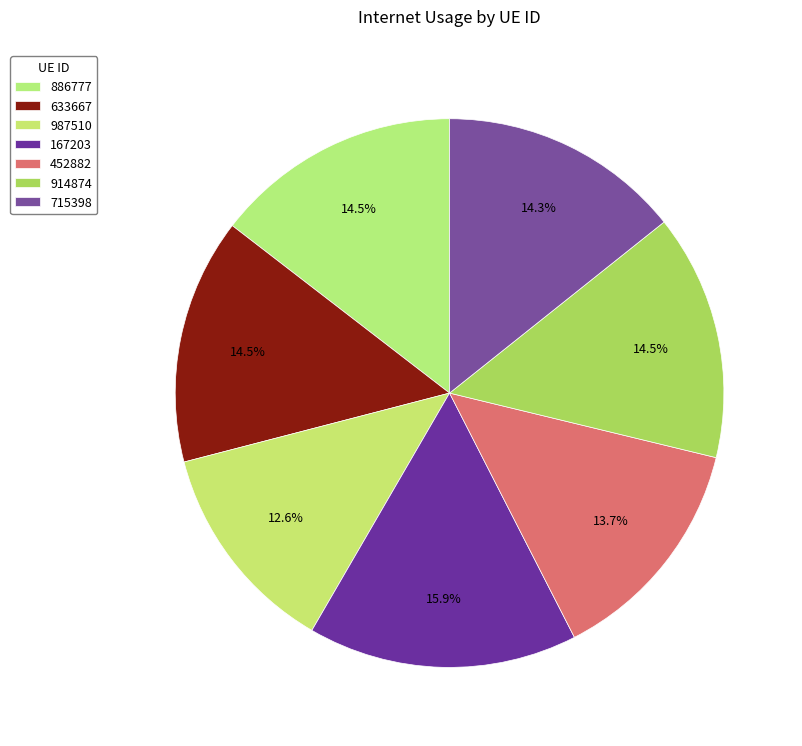

Which category has the biggest portion of the pie?

167203